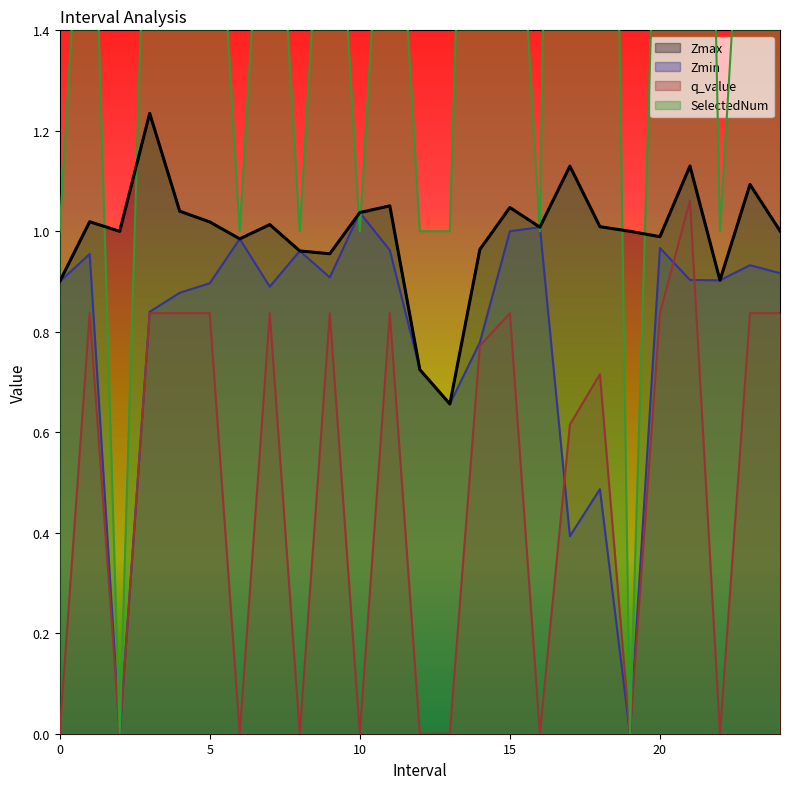

List the series in order of their peak value, lowest first.

Zmin, q_value, Zmax, SelectedNum